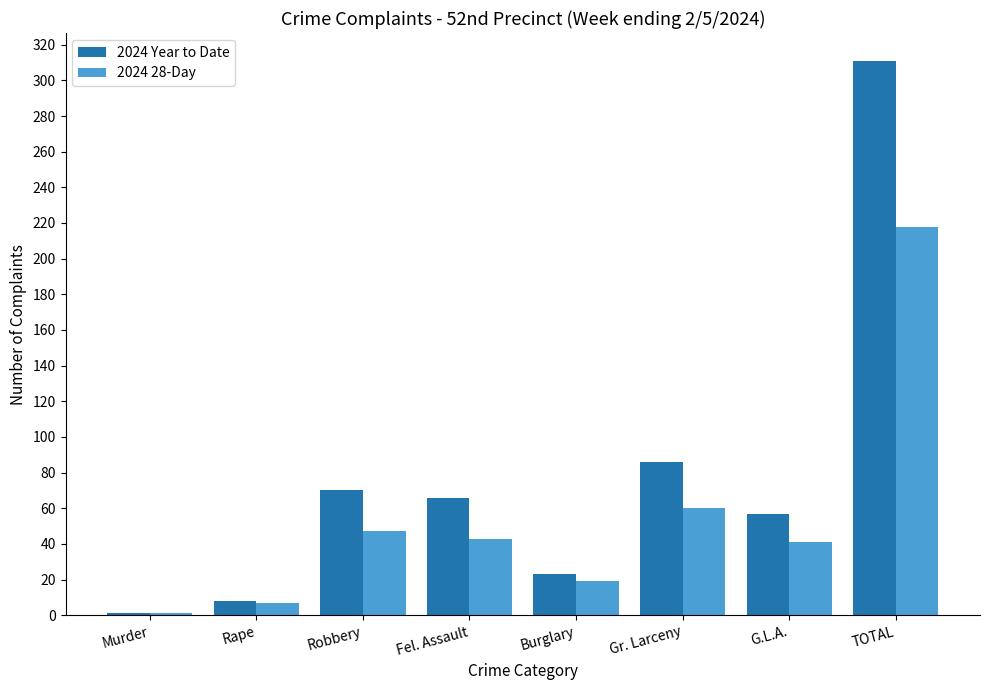

What is the total value across all series at Rape?

15